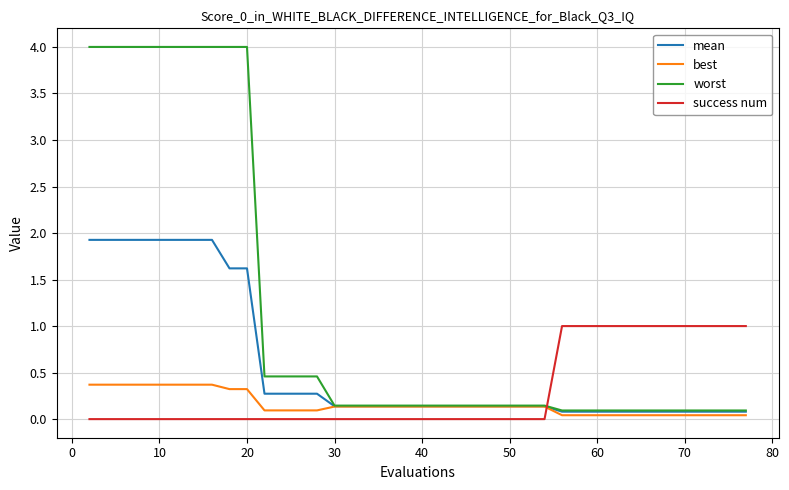

List the series in order of their overall mean, highest first.

worst, mean, success num, best